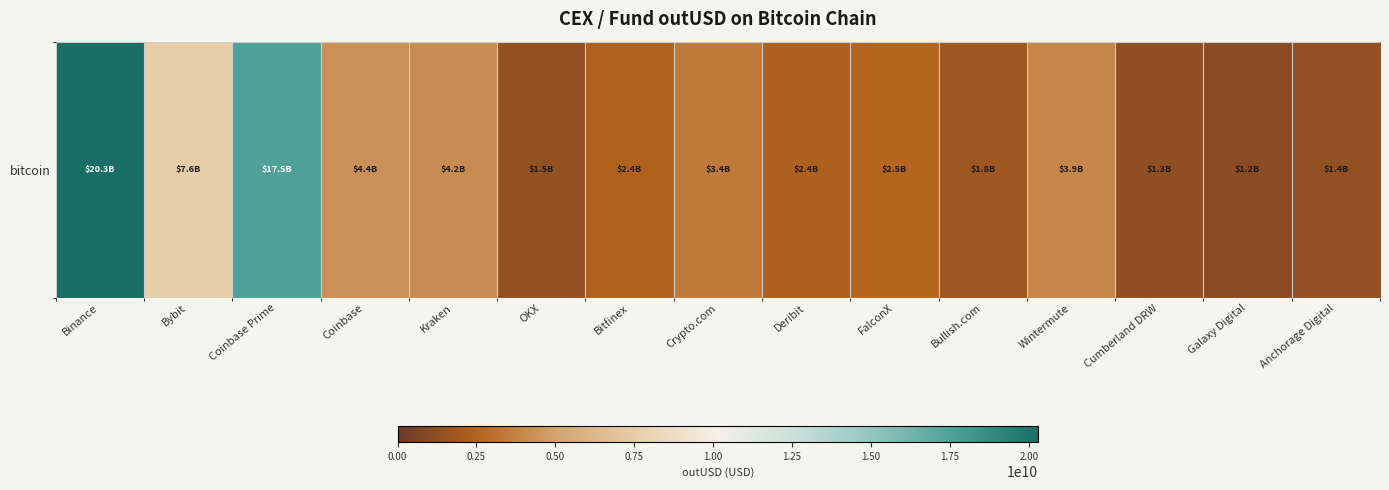

Between Bybit and Kraken, which is larger?

Bybit